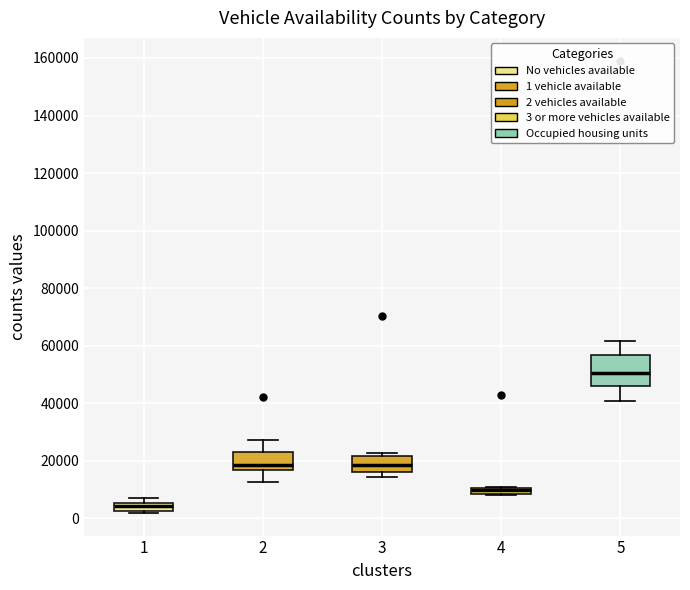

Where is the lower edge of the box at x = 3 on the y-axis? The values are not printed on the chart, so give them approximately, as read against the axis.

16000